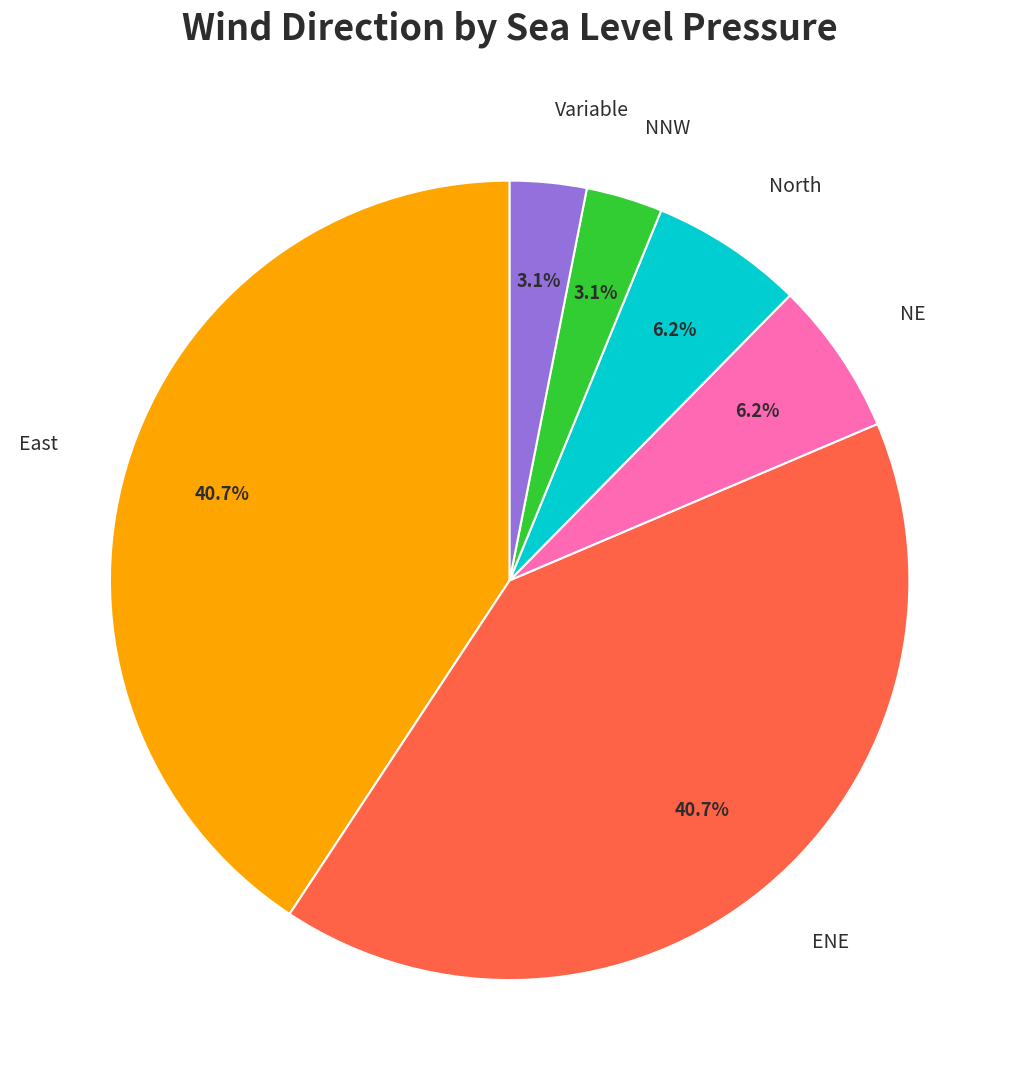

How many slices are in this pie chart?

6